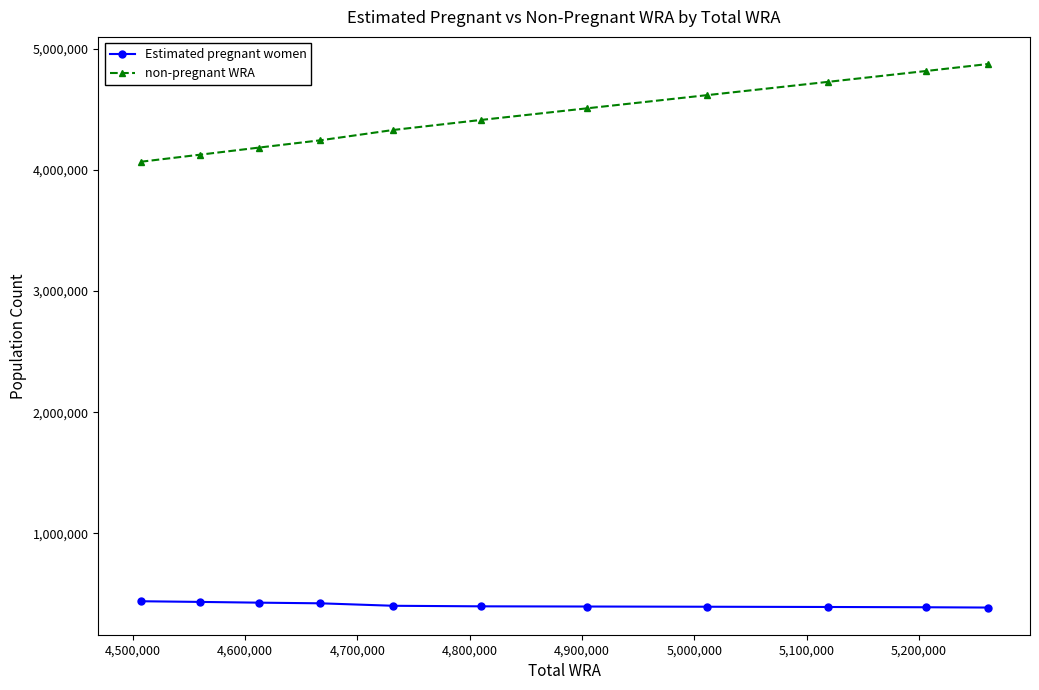

How many lines are shown in the chart?

2